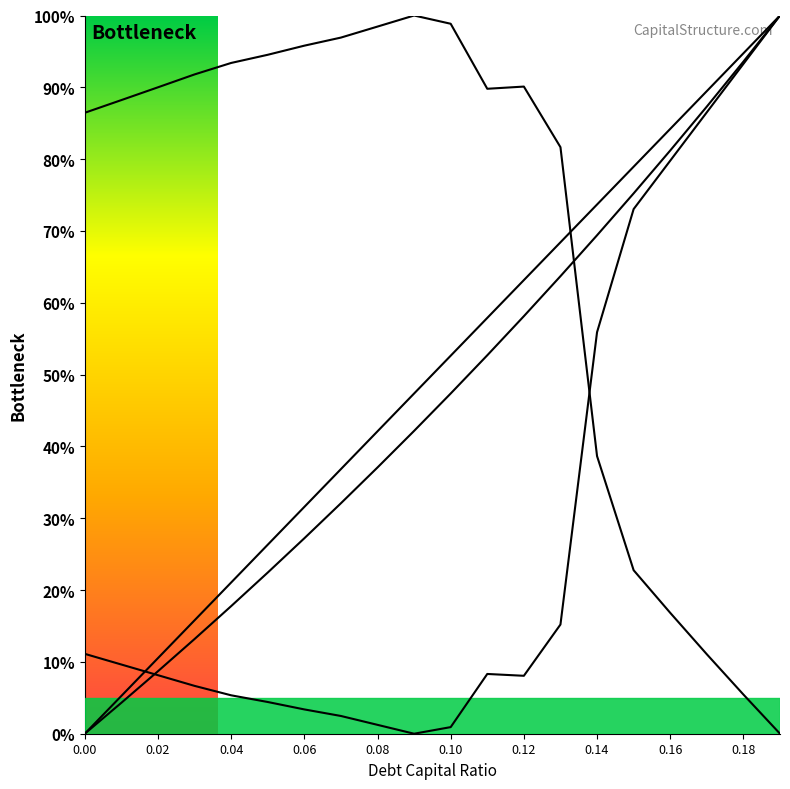

Does the chart display data point markers on the line(s)?

No